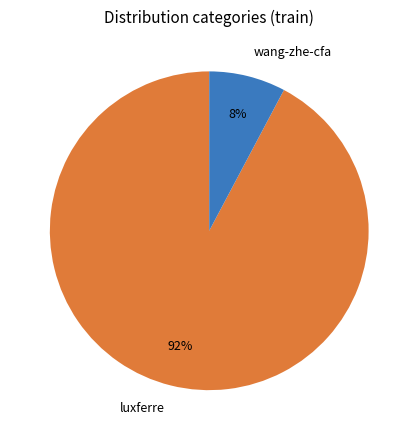

To the nearest percent, what portion does luxferre represent?

92%